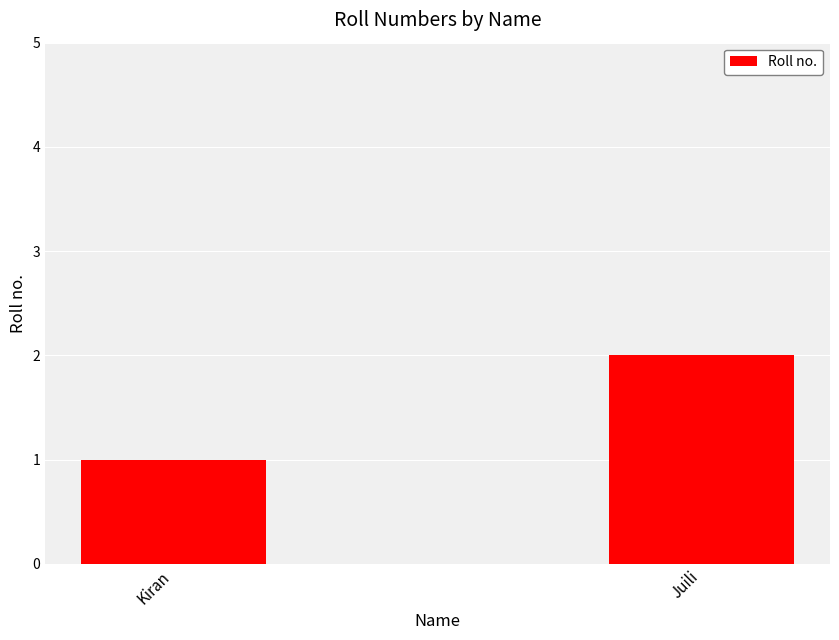

Where is the data nearest to the value 1?

Kiran